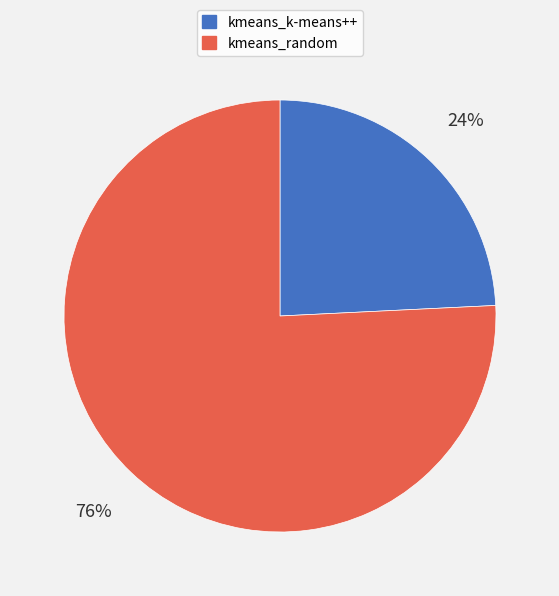

How many segments does this pie chart have?

2